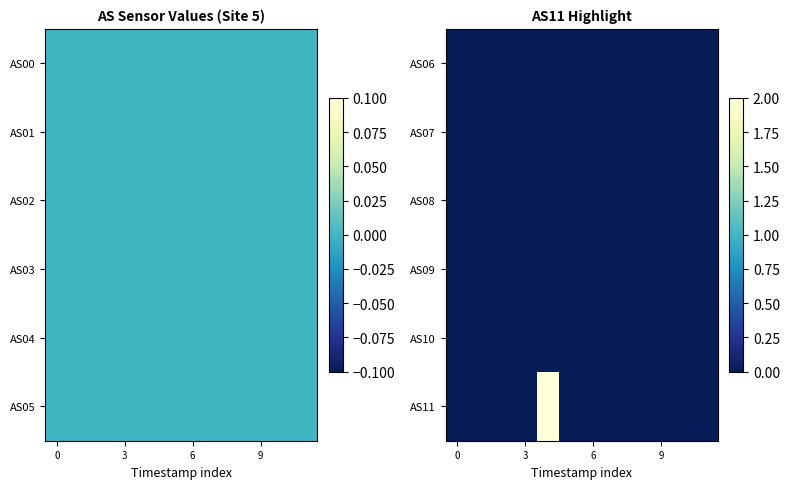

The AS10 series shows 0 at 3. True or false?

True